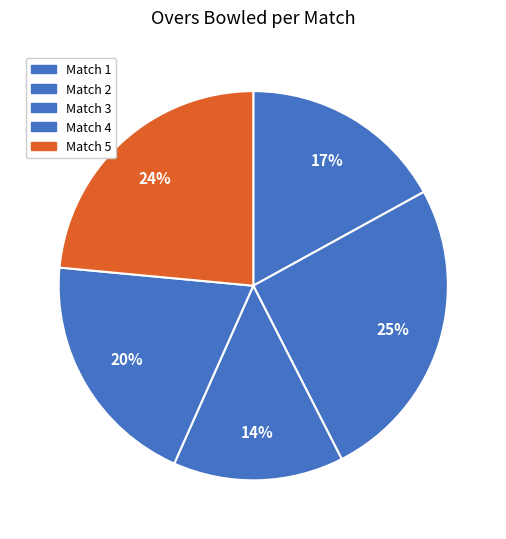

To the nearest percent, what is the difference between the largest and smallest slice percentages?

11%